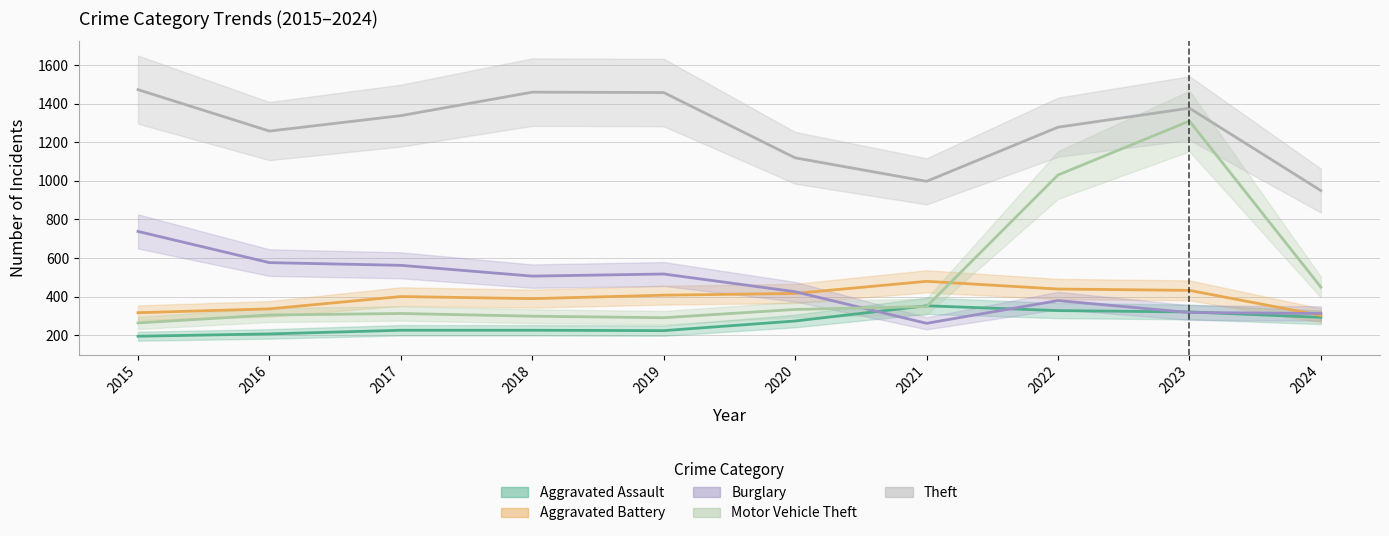

What is the maximum value for Burglary?

738